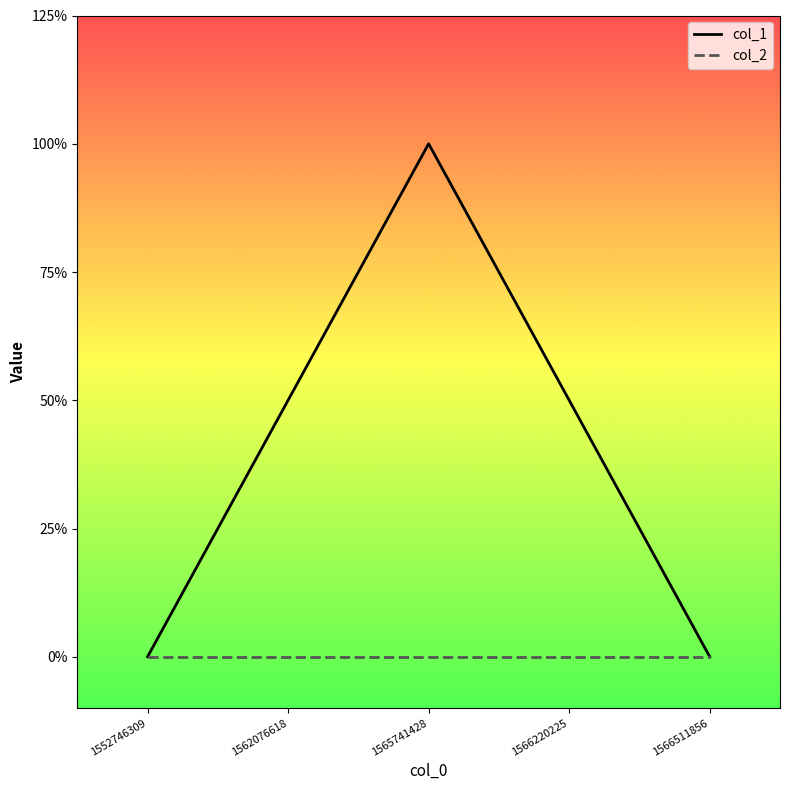

Which label corresponds to the largest value in the chart?

1565741428